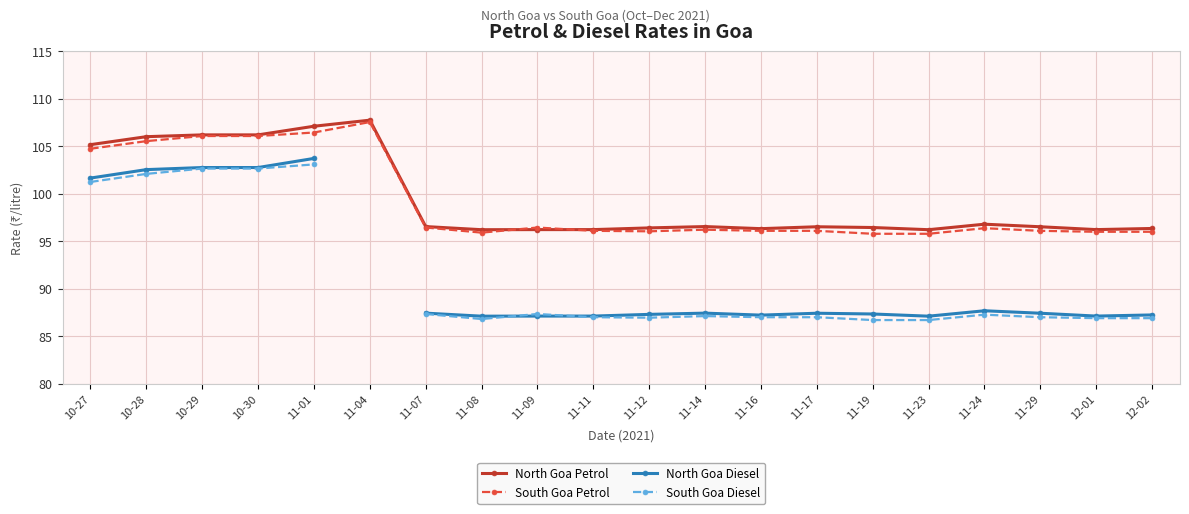

Which series has the largest total across all categories?

North Goa Petrol